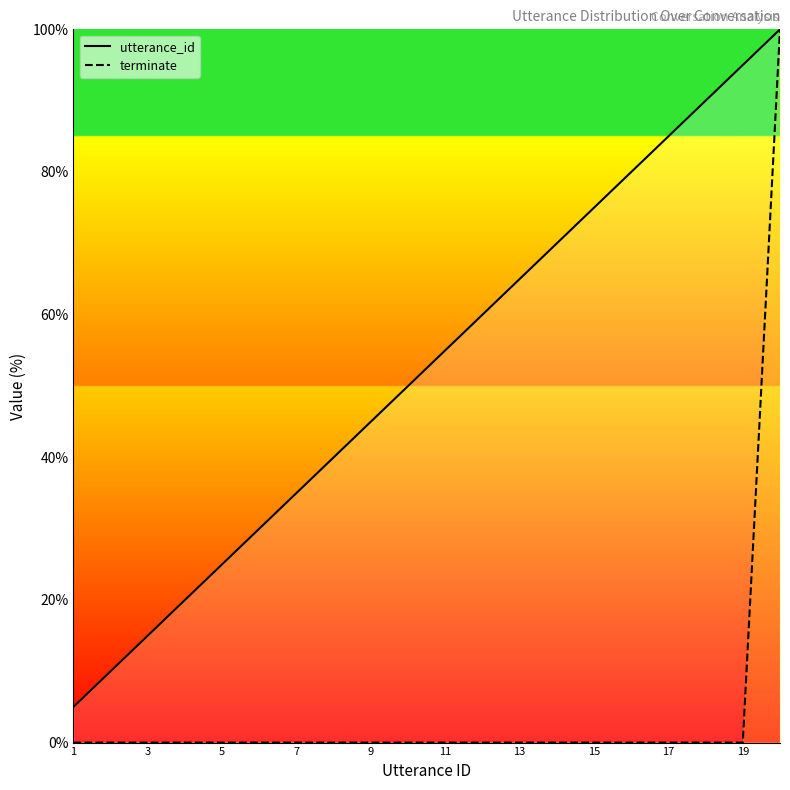

Does the chart have visible grid lines?

No